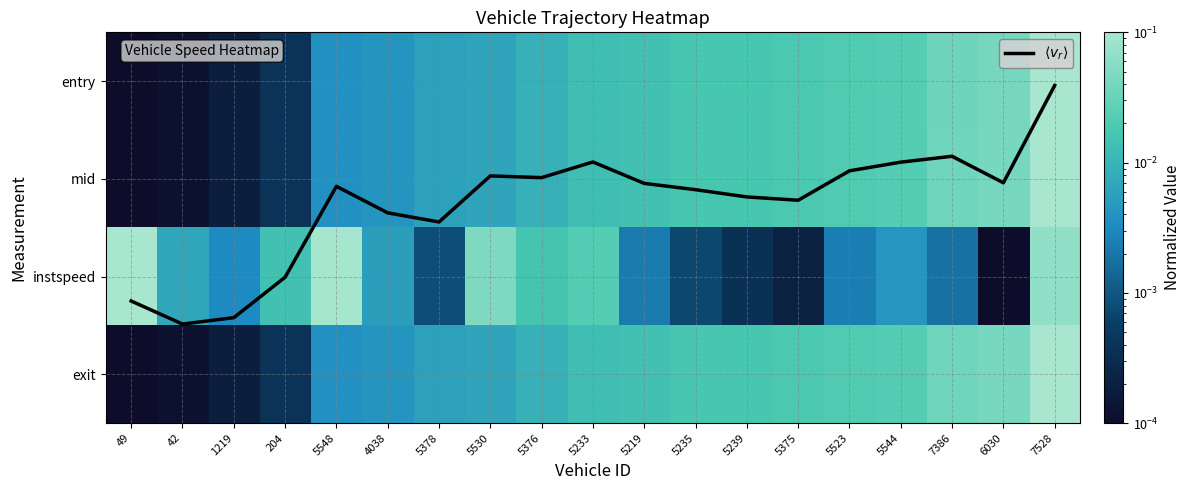

Which series has the widest spread of values?

$\langle v_r \rangle$